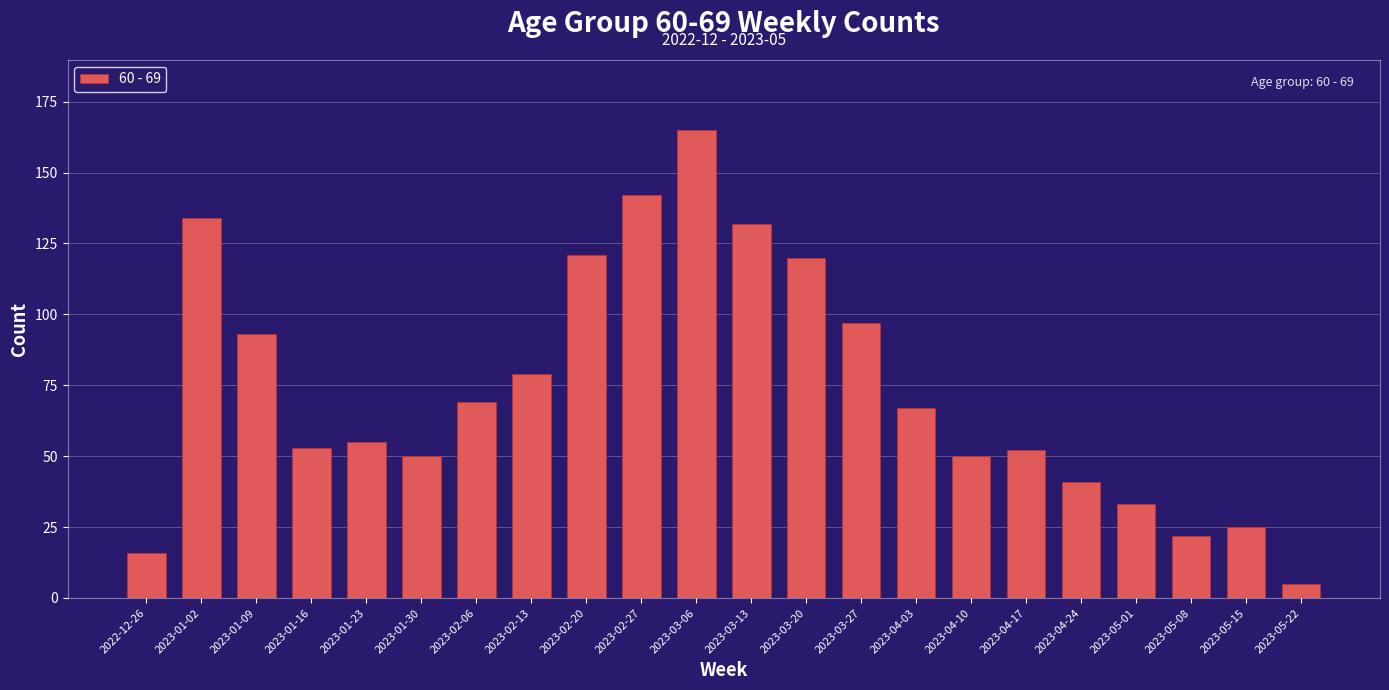

Reading left to right, transcribe all the data shown in this chart.

16	134	93	53	55	50	69	79	121	142	165	132	120	97	67	50	52	41	33	22	25	5